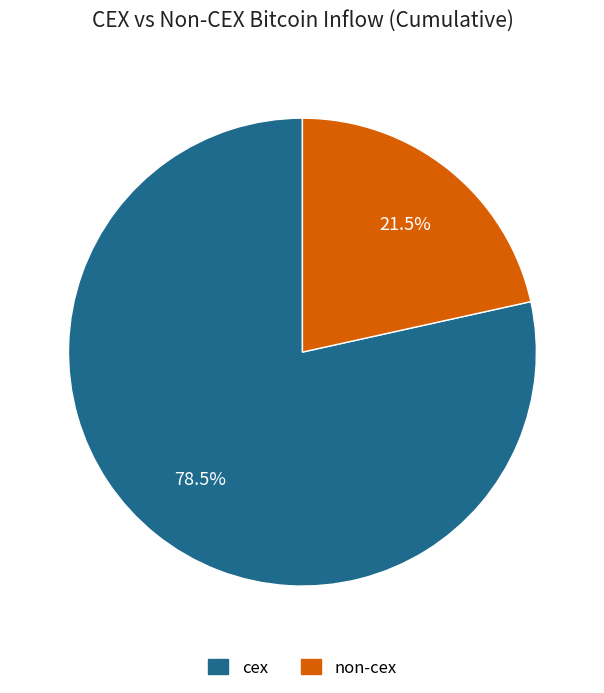

How many slices are in this pie chart?

2